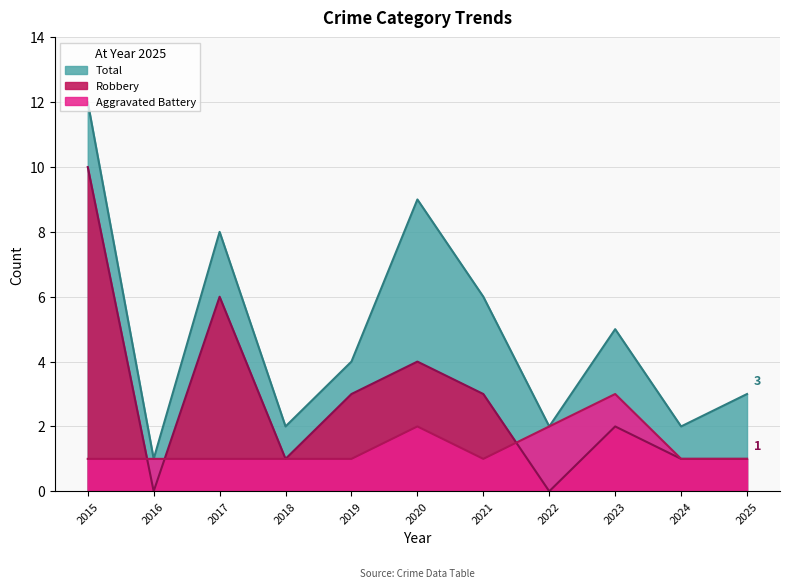

Reading left to right, what are all the values shown in this chart?

Aggravated Battery: 1	1	1	1	1	2	1	2	3	1	1
Robbery: 10	0	6	1	3	4	3	0	2	1	1
Total: 12	1	8	2	4	9	6	2	5	2	3